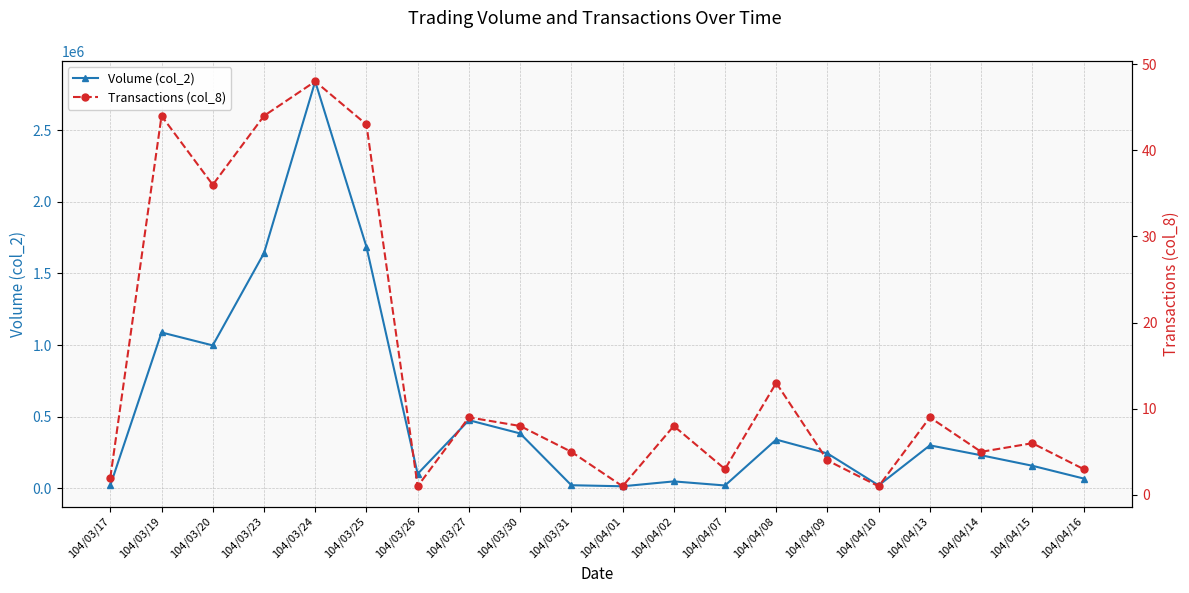

True or false: Transactions (col_8) and Volume (col_2) cross at least once.

False